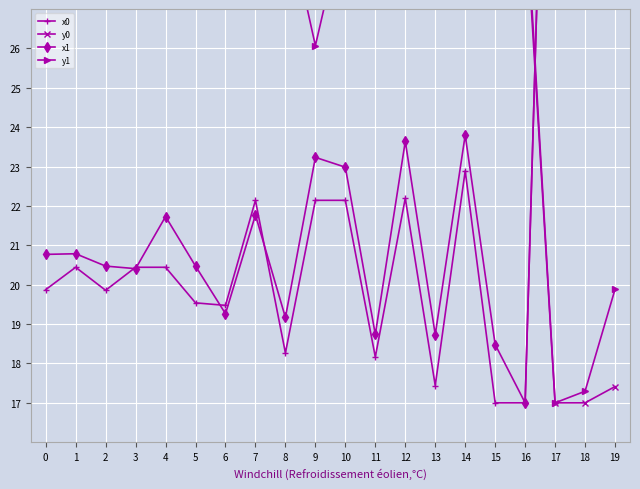

Which series has the largest total across all categories?

y1